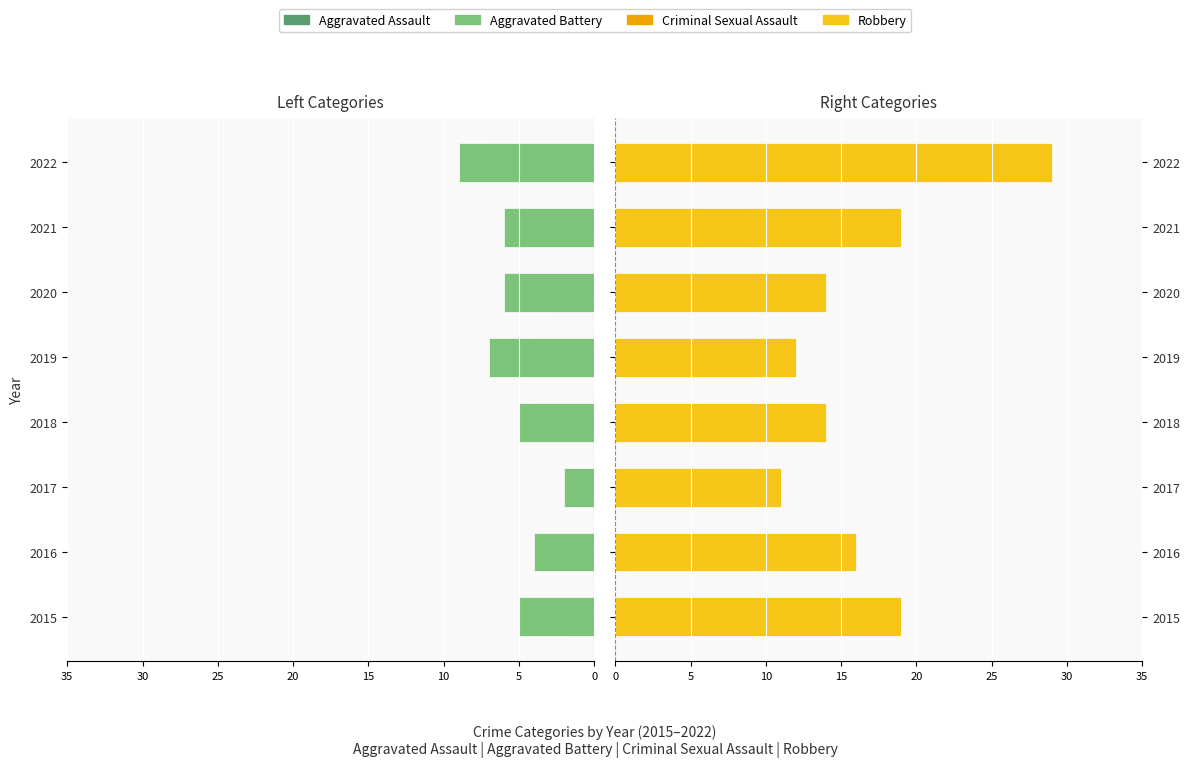

How many categories are shown in the chart?

8